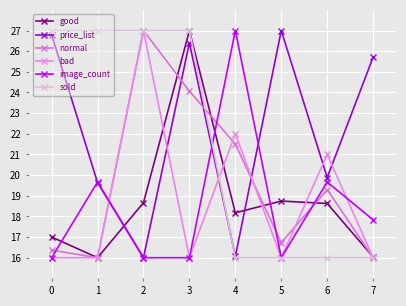

What is the value of the price_list point at the 7th from the left?

19.9